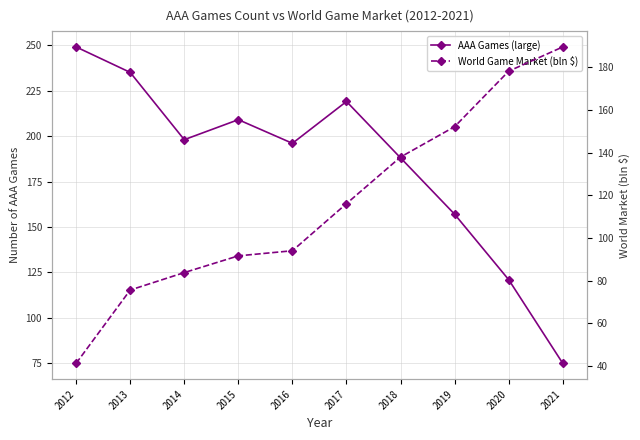

The World Game Market (bln $) series shows 91.6 at 2015. True or false?

True